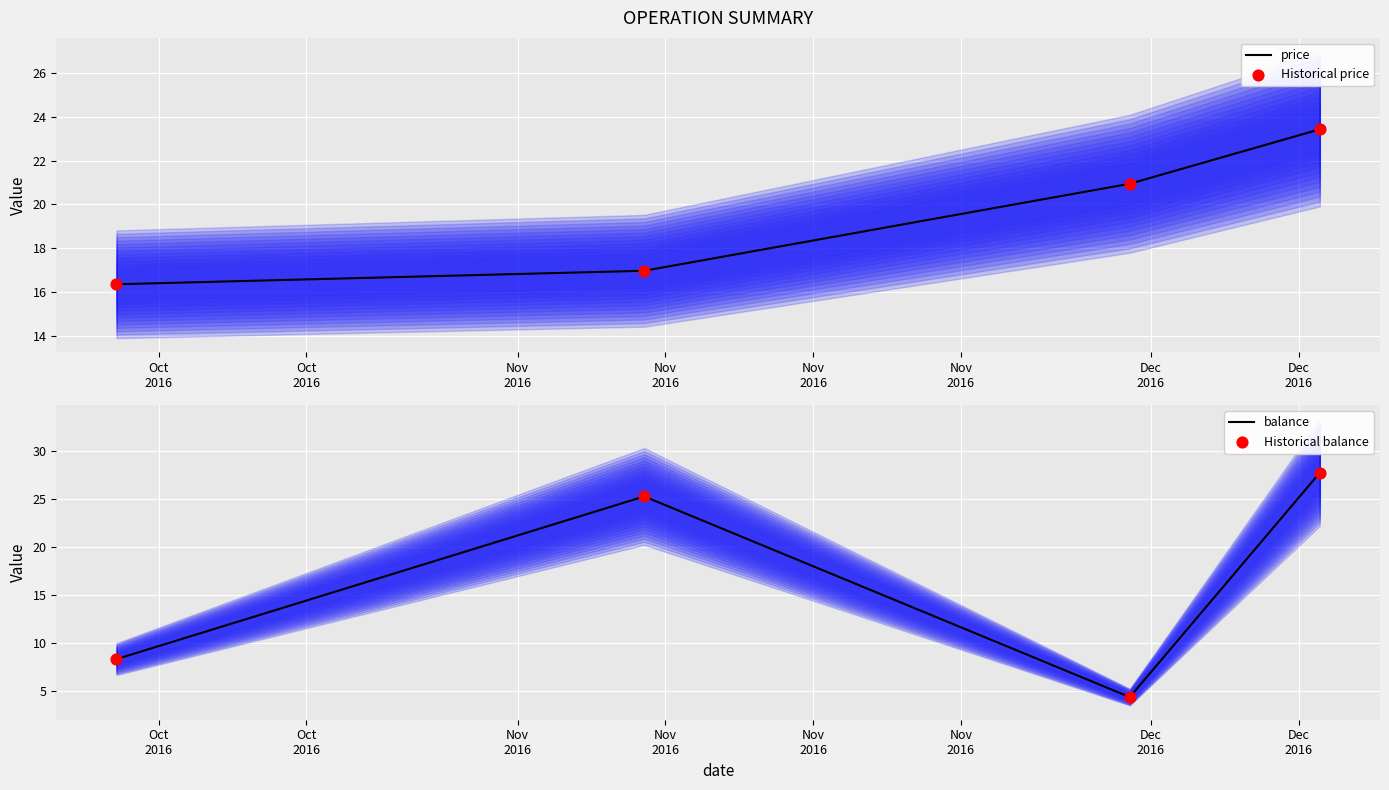

Which series has the largest total across all categories?

price